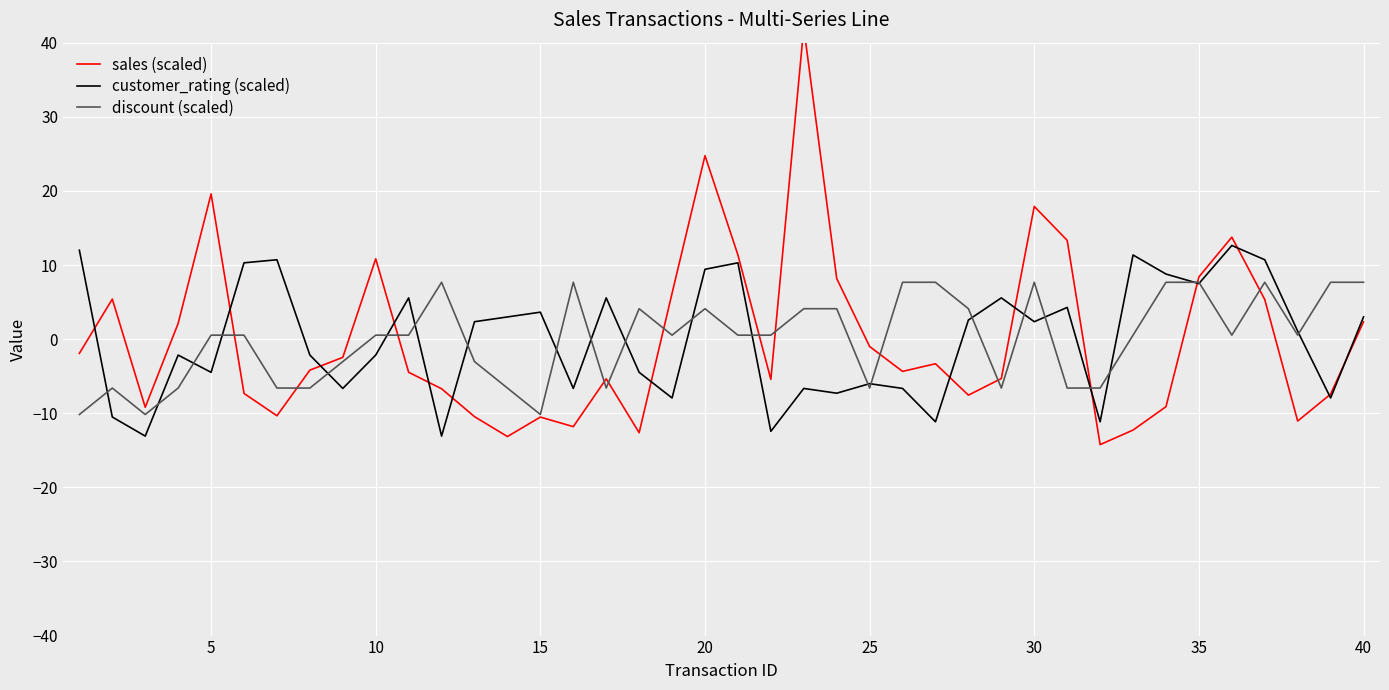

What is the lowest value of the discount (scaled) series?

-10.2